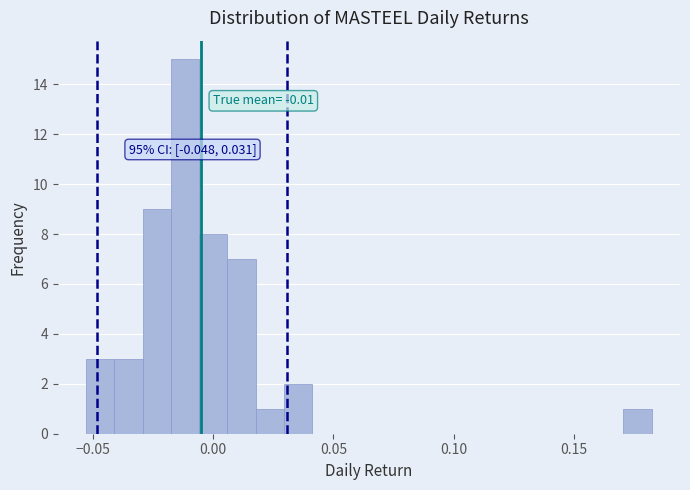

Read against the x-axis, roughly where is the centre of the tallest bar?

-0.010